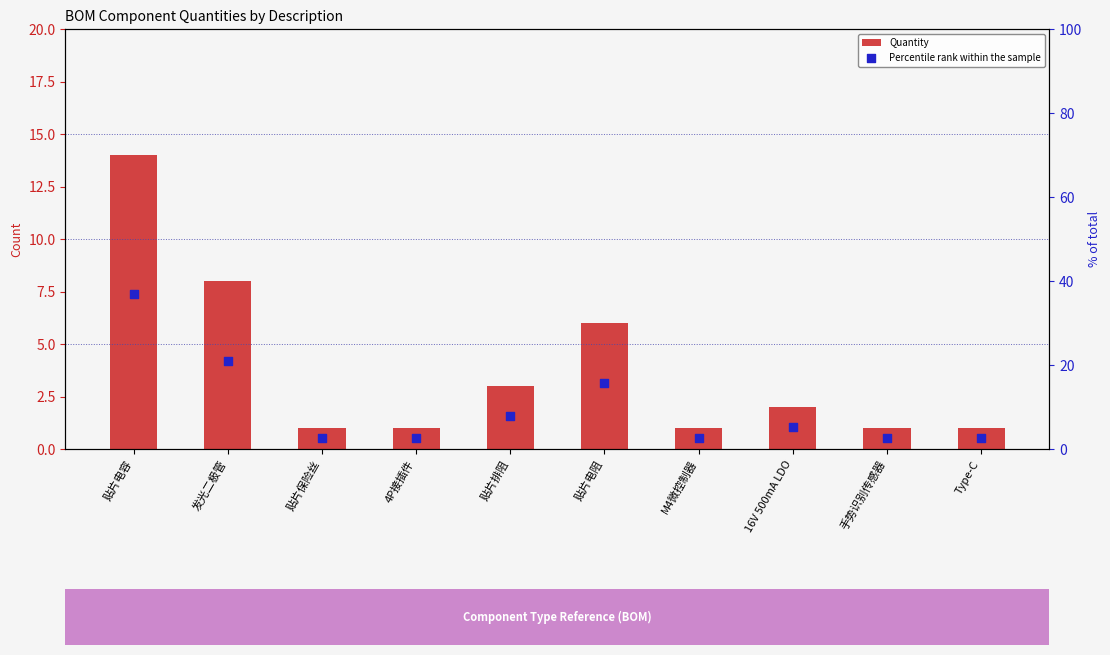

What are all the series names shown in the legend?

Quantity, Percentile rank within the sample